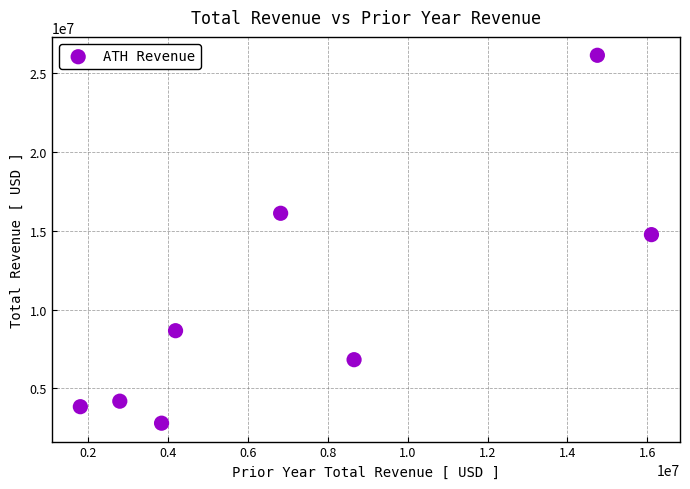

What Y value in the scatter plot is closest to 14457000?

14749000